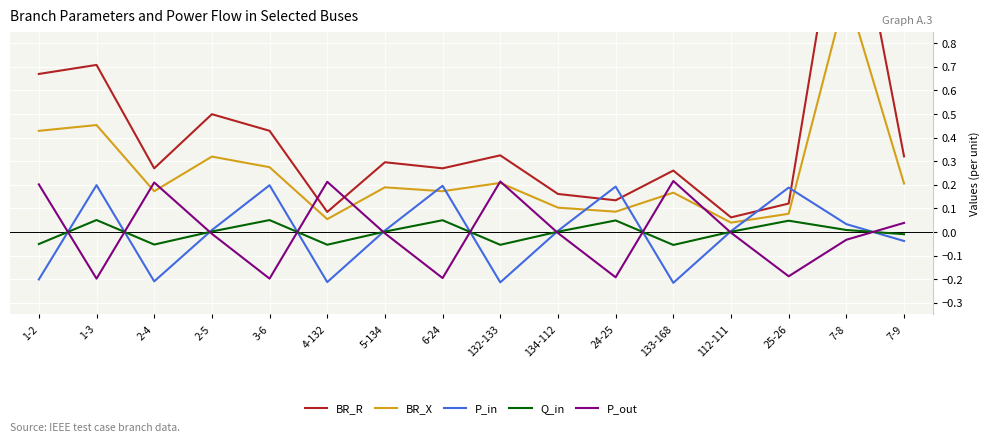

What is the difference between the second highest and second lowest values in the BR_X series?

0.4